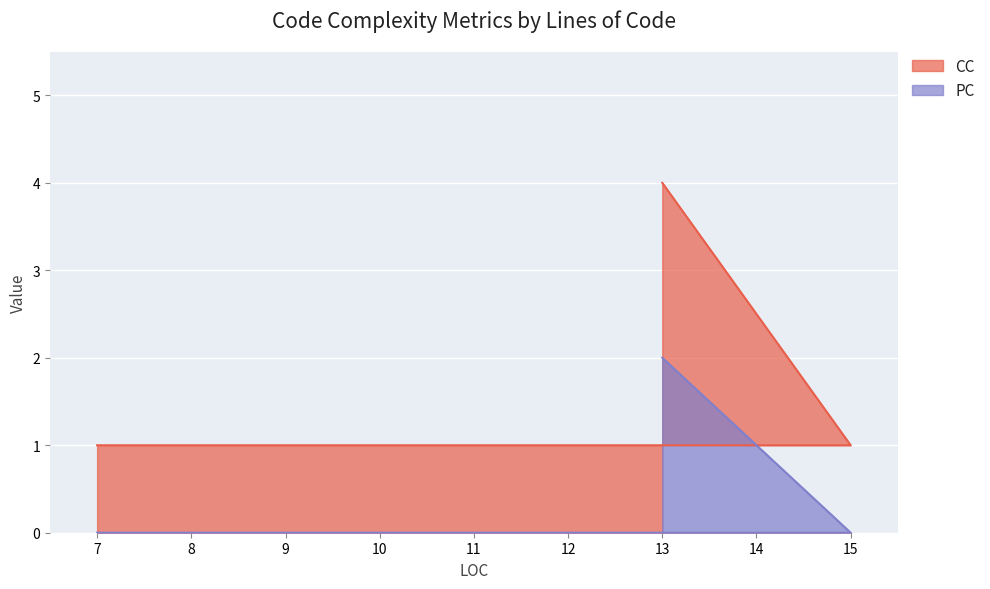

What is the label of the 5th point from the right?

10